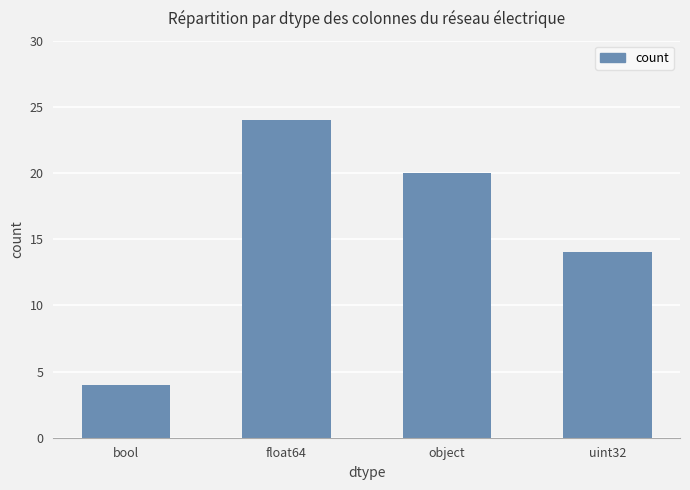

The chart shows a value of 4 at bool. True or false?

True